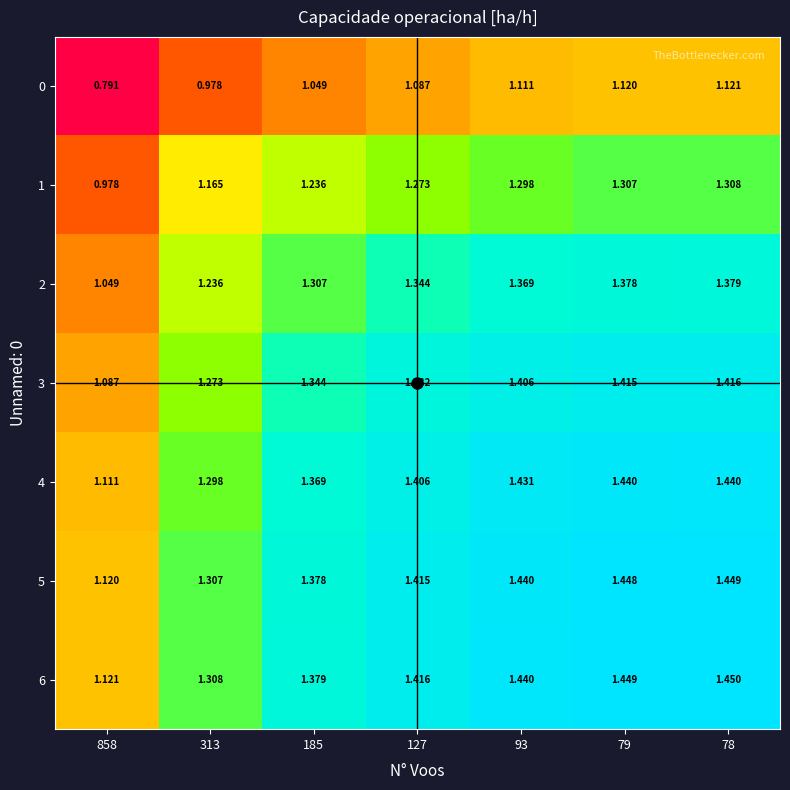

List the series in order of their peak value, highest first.

6, 5, 4, 3, 2, 1, 0